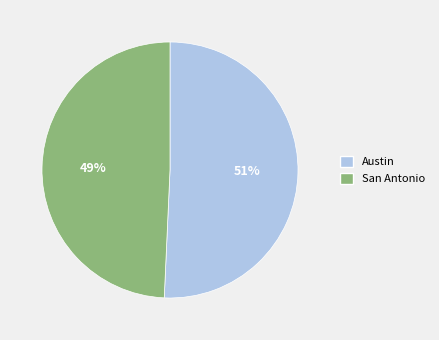

Between San Antonio and Austin, which is larger?

Austin